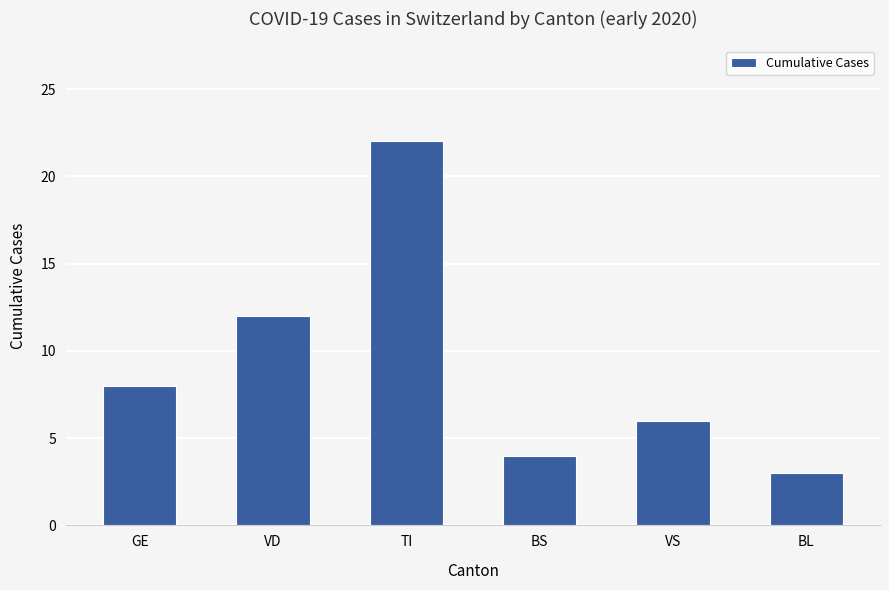

Reading left to right, what are all the values shown in this chart?

GE=8	VD=12	TI=22	BS=4	VS=6	BL=3